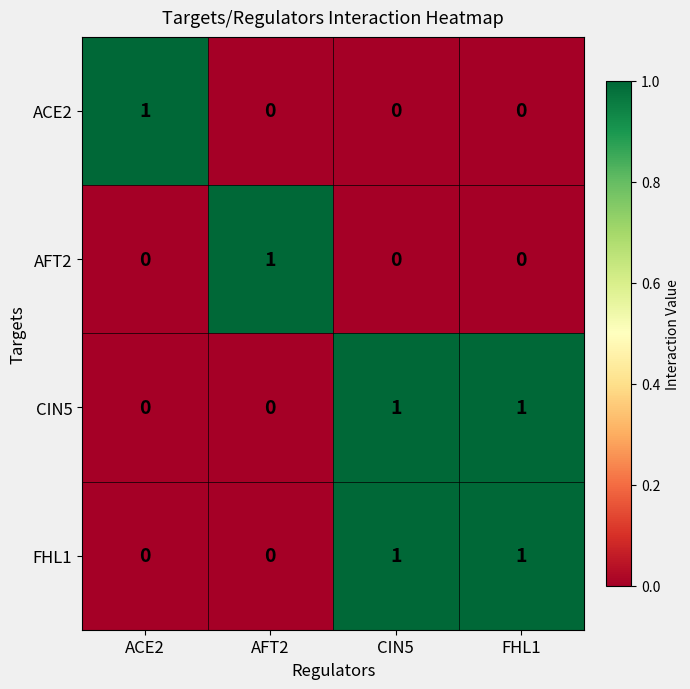

Reading left to right, transcribe all the data shown in this chart.

ACE2: 1	0	0	0
AFT2: 0	1	0	0
CIN5: 0	0	1	1
FHL1: 0	0	1	1